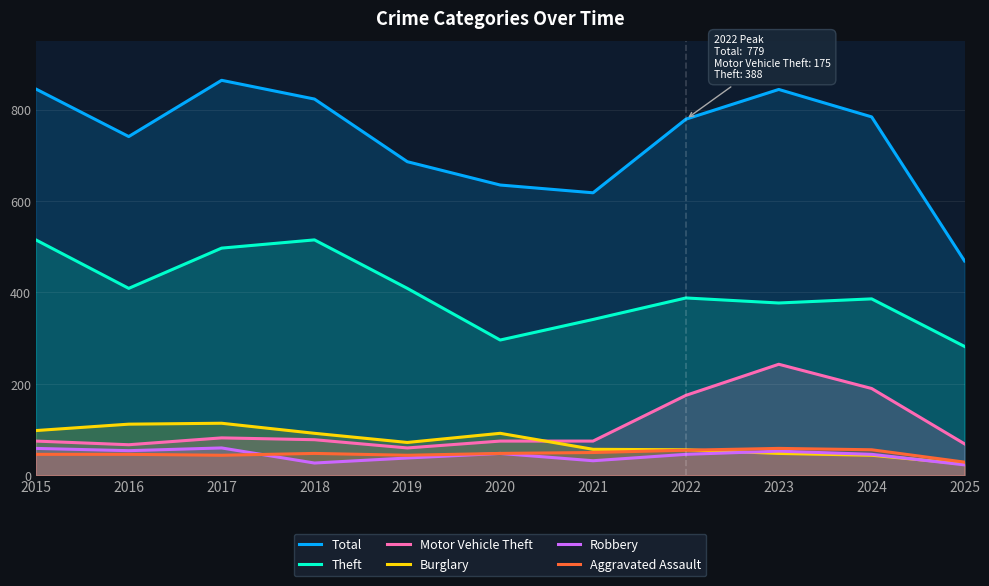

True or false: Motor Vehicle Theft and Total cross at least once.

False